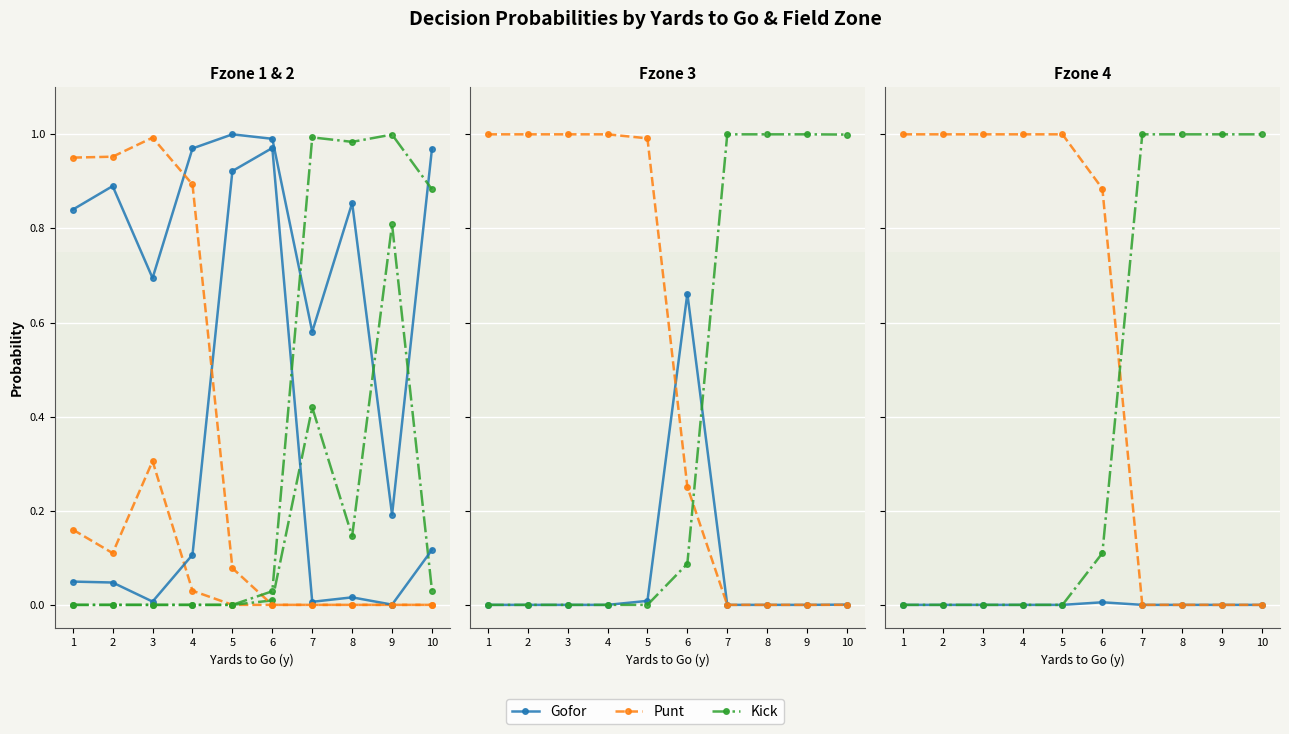

Between 5 and 10, which is larger?

5